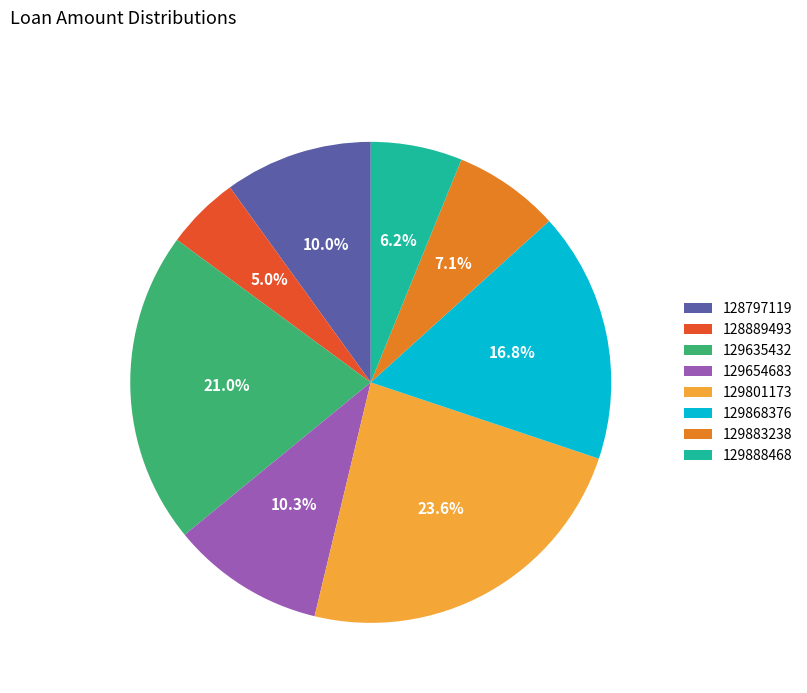

To the nearest percent, what is the difference between the 129868376 and 128797119 slice percentages?

7%